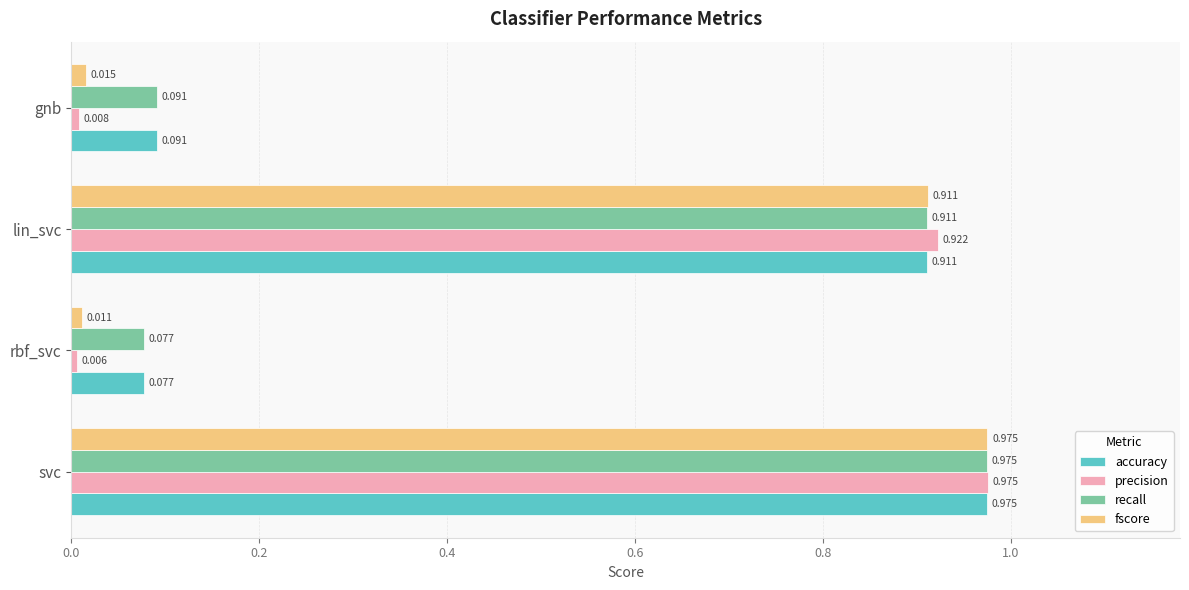

What is the sum of all accuracy values?

2.1